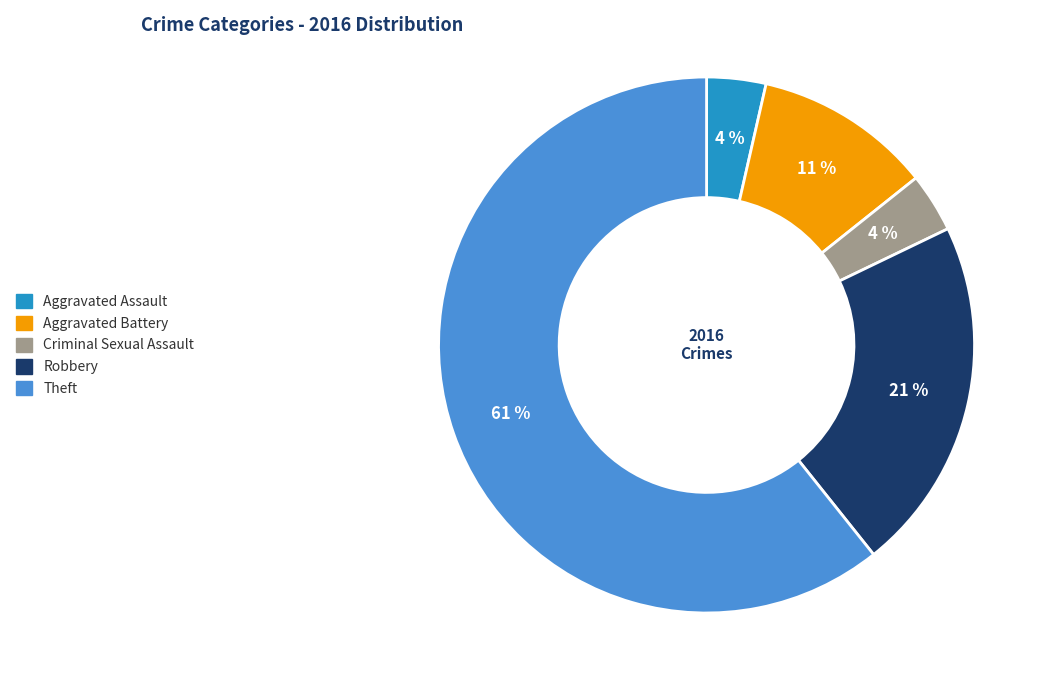

What is the majority slice?

Theft